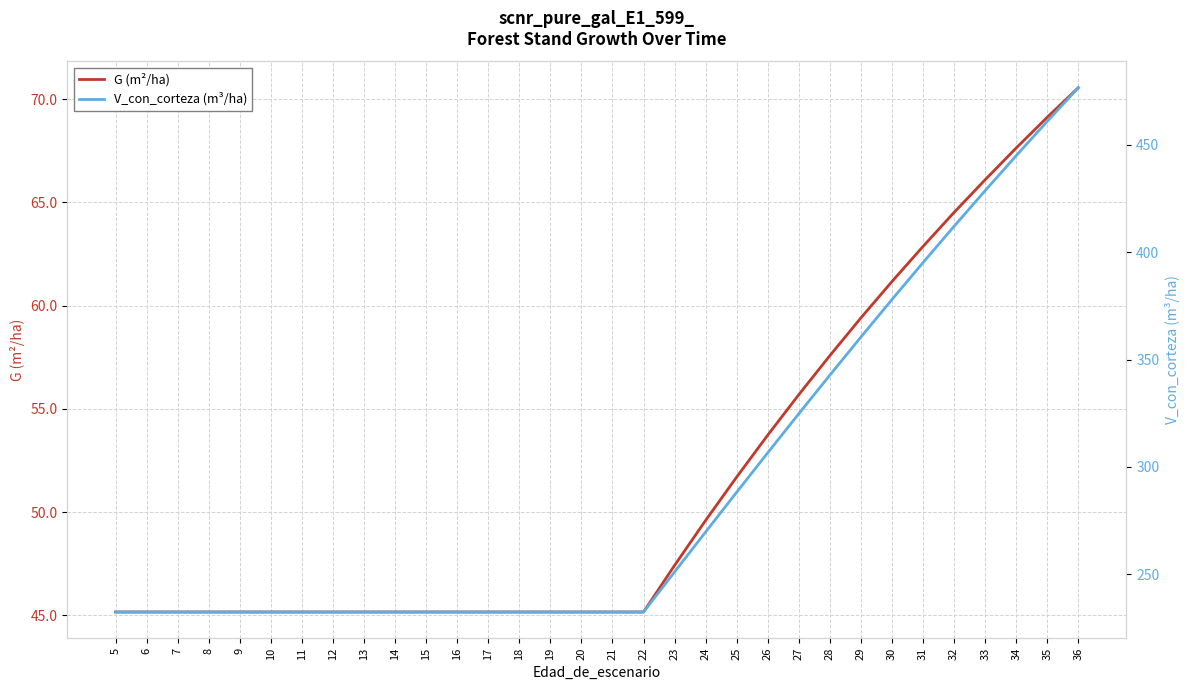

Between 26 and 30, which series saw the biggest shift?

V_con_corteza (m³/ha)